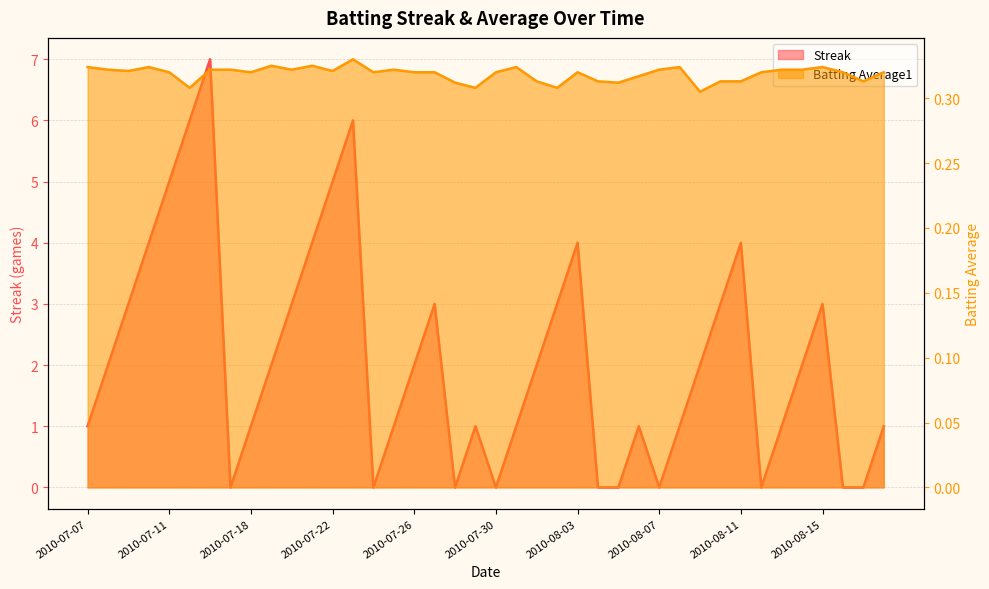

What is the sum of the Streak values at 2010-07-31 and 2010-07-28?

1.0